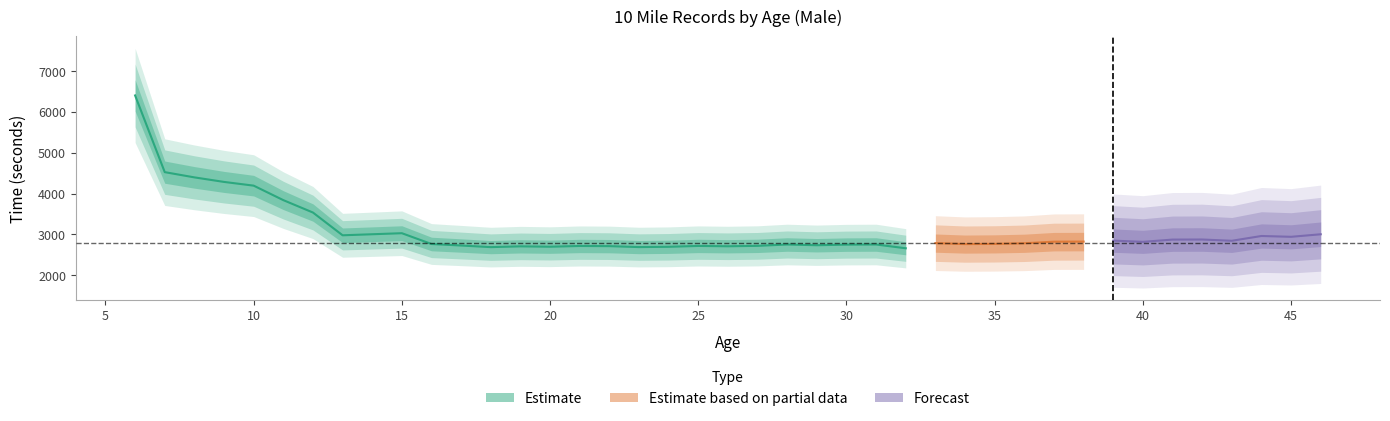

What is the value of the 31st point from the left?

2824